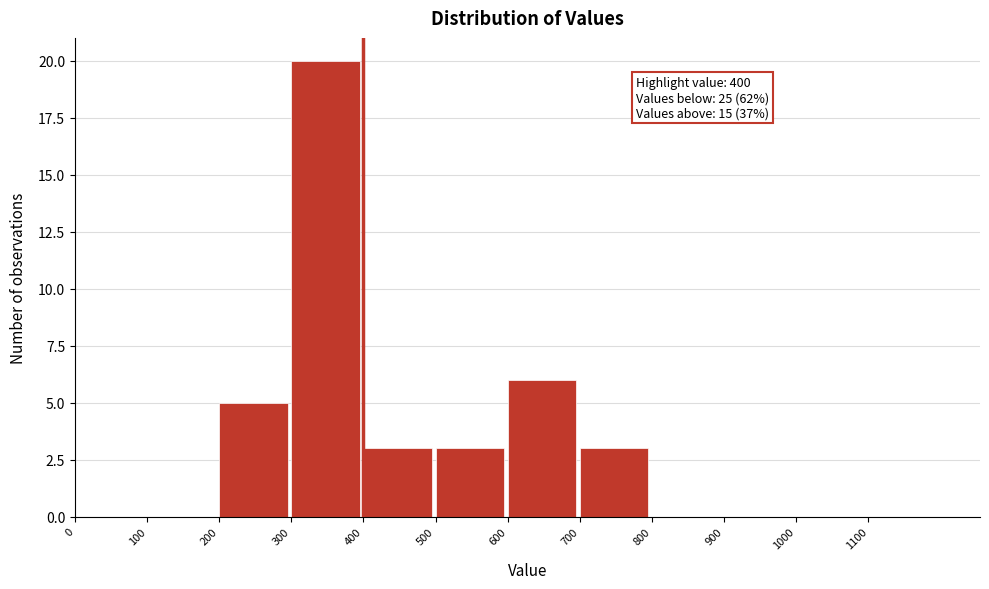

Over which range of the x-axis is the bar tallest?

300 to 400